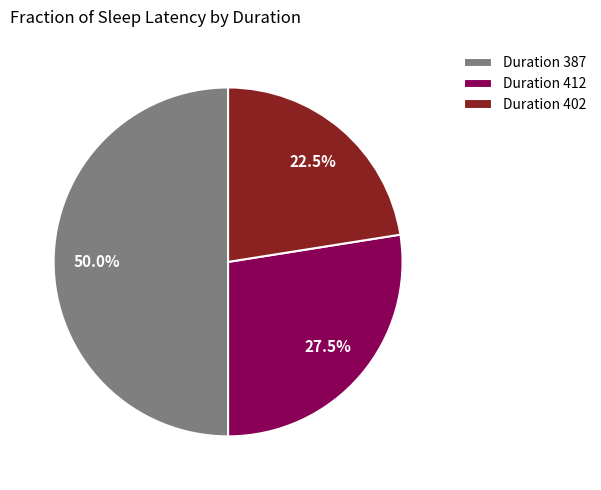

Which has a higher value, Duration 412 or Duration 387?

Duration 387